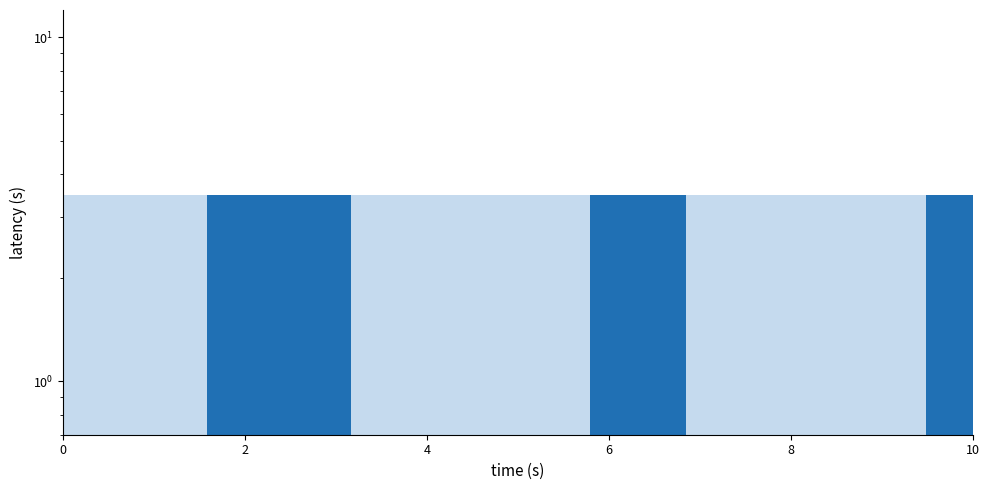

At how many categories does at least one series exceed 0?

6